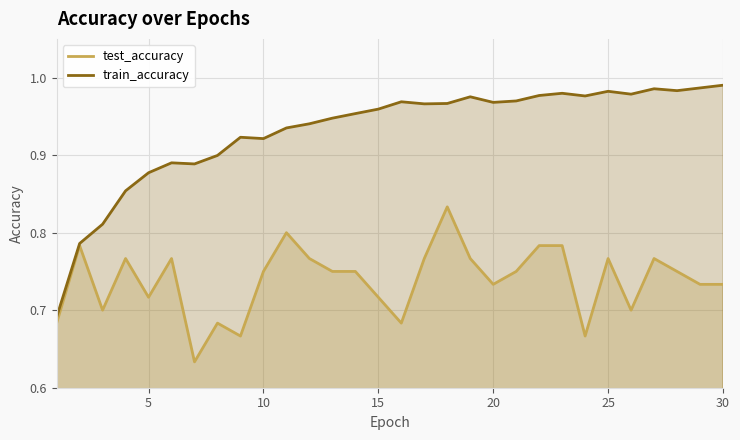

Which series has the largest range (max minus min)?

train_accuracy